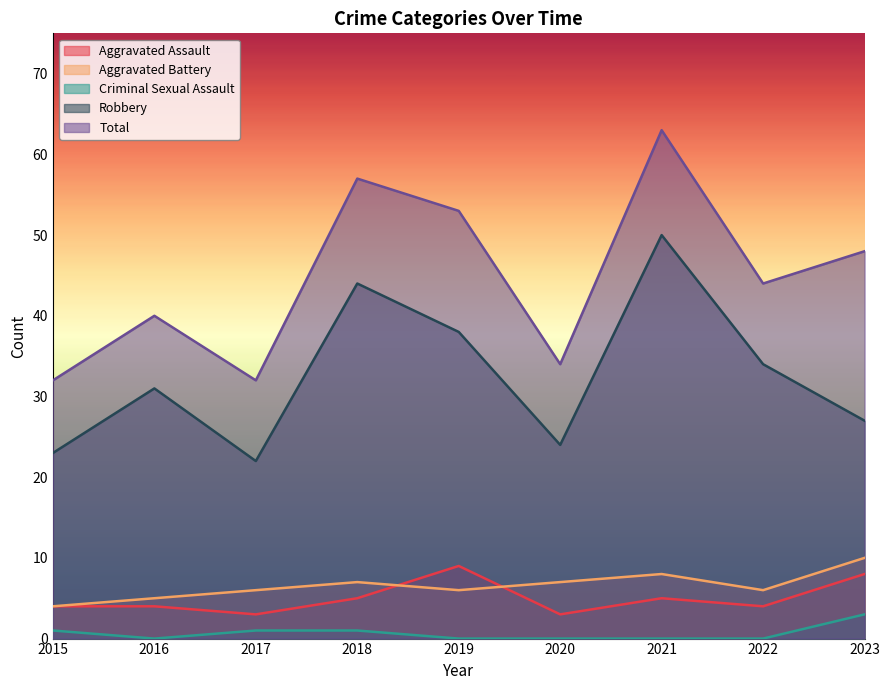

What is the highest value of the Aggravated Battery series?

10